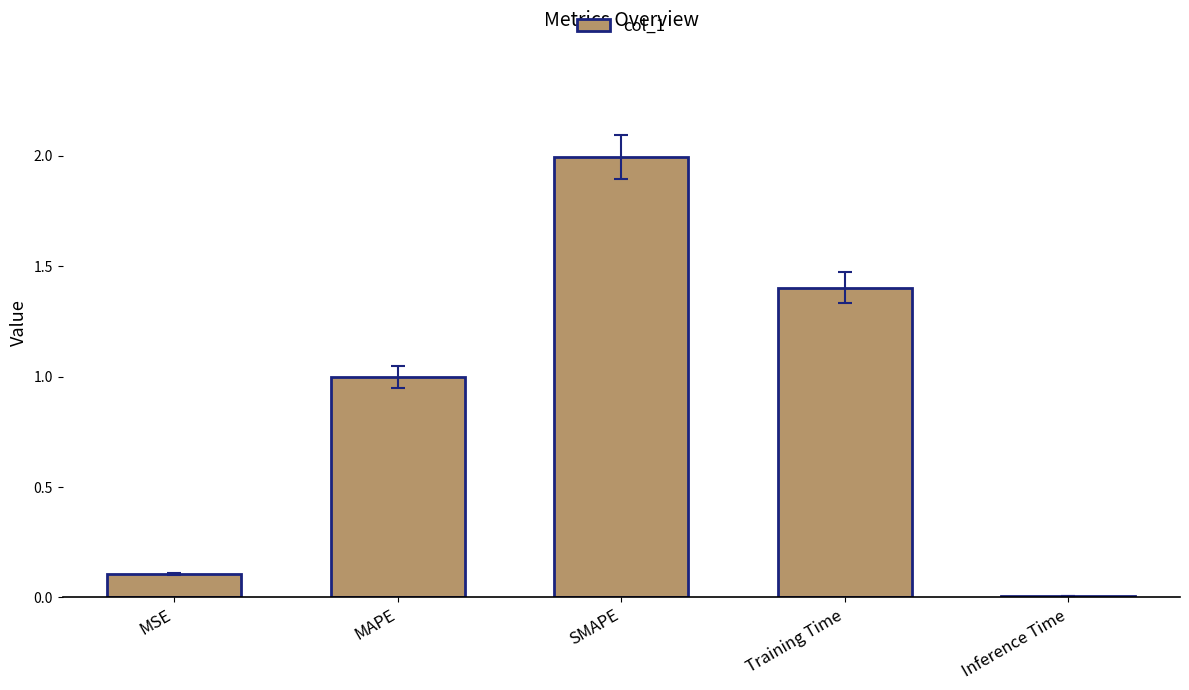

What position from the right is Training Time?

2